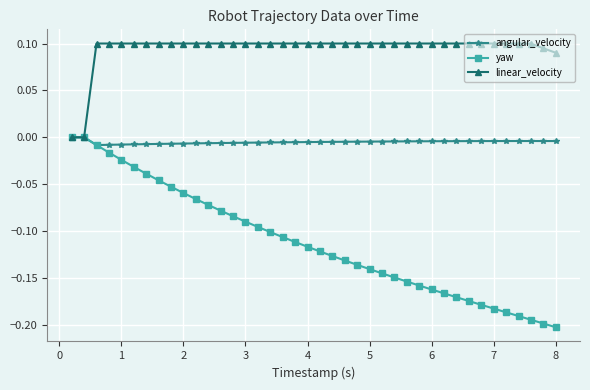

Count the number of categories in the chart.

40